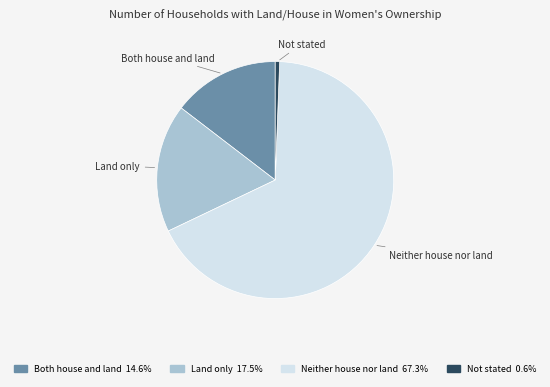

What is the largest slice in the pie chart?

Neither house nor land